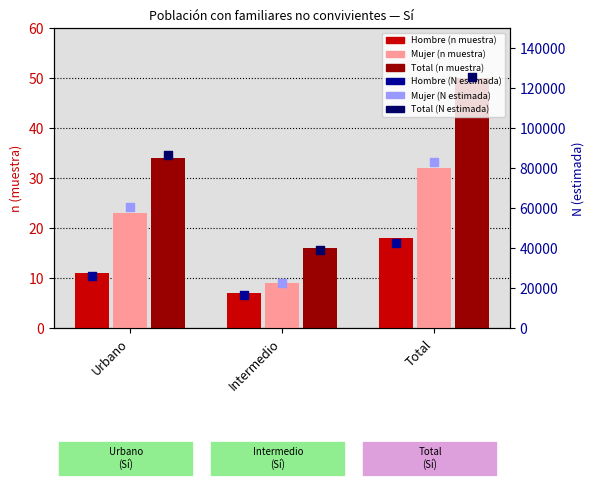

Is the value of Total (n muestra) at Intermedio greater than the value of Mujer (n muestra) at Urbano?

No